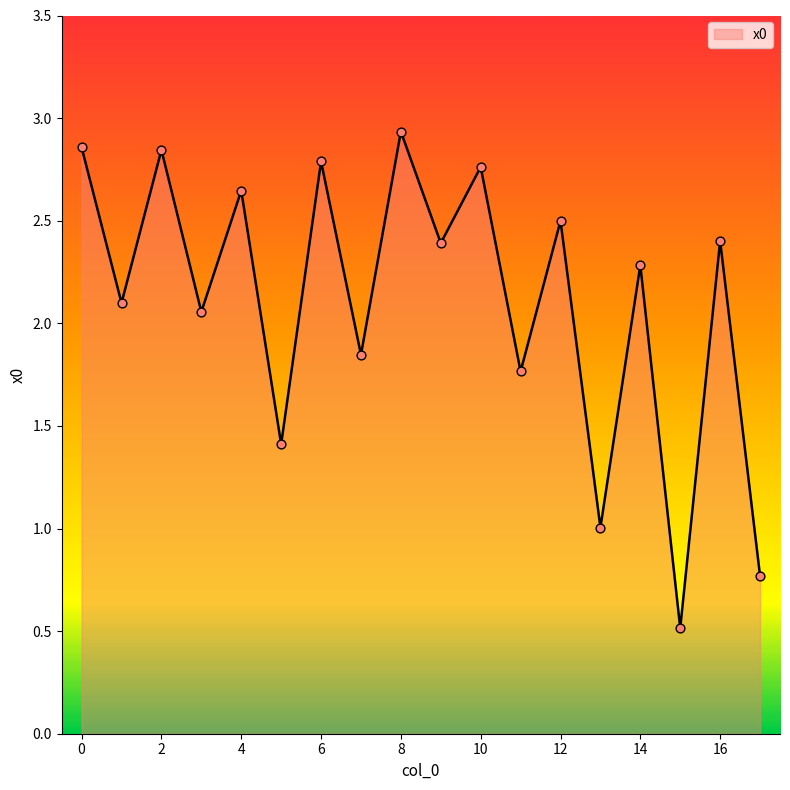

What is the difference between the maximum and minimum values?

2.4